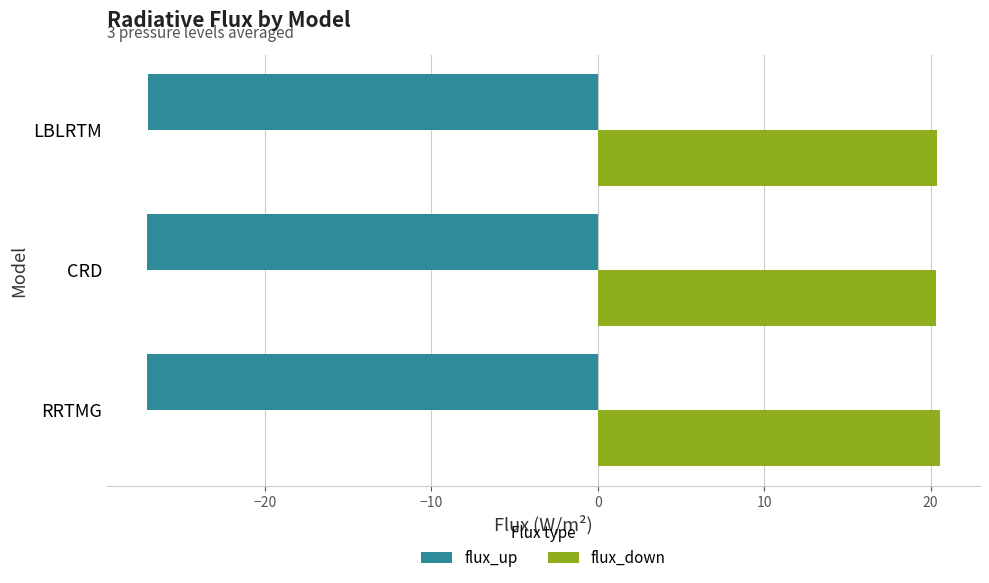

True or false: flux_down has a value of 20.3 at CRD.

True